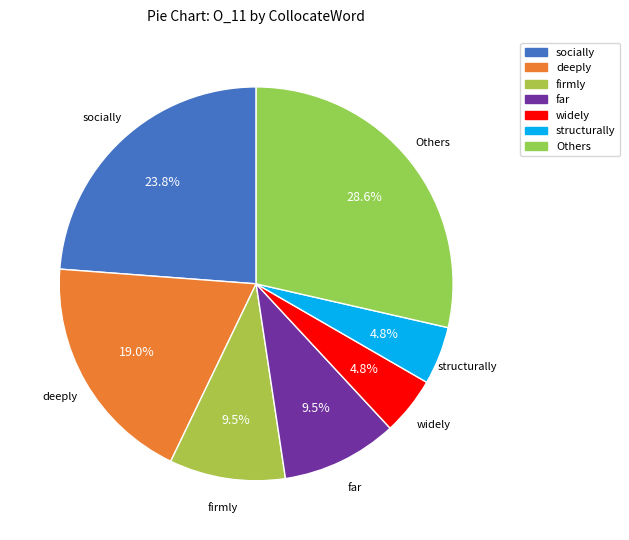

Is there a majority slice in this chart?

No